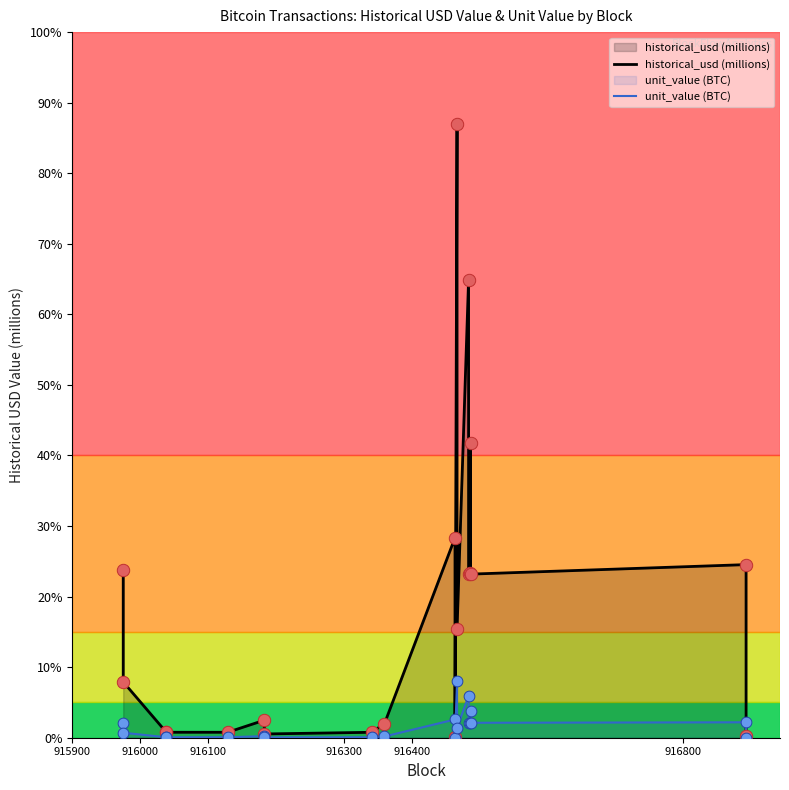

What is the total value across all series at 916400?

17.9